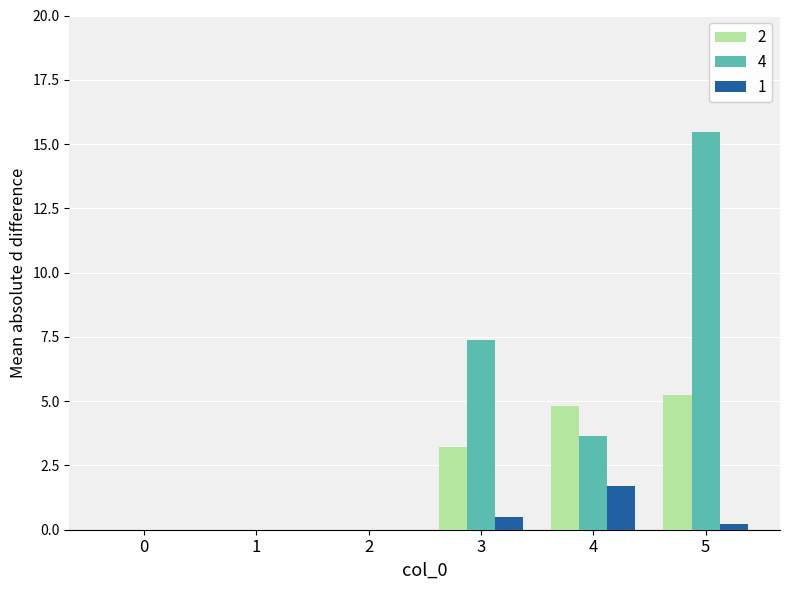

Count the number of categories in the chart.

6